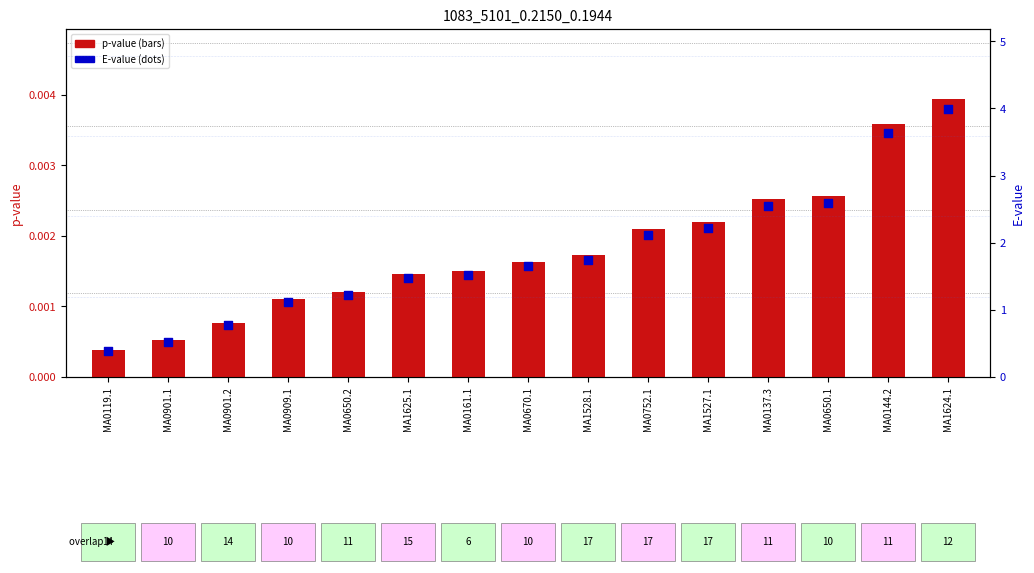

At which category is the sum across all series the highest?

MA1624.1